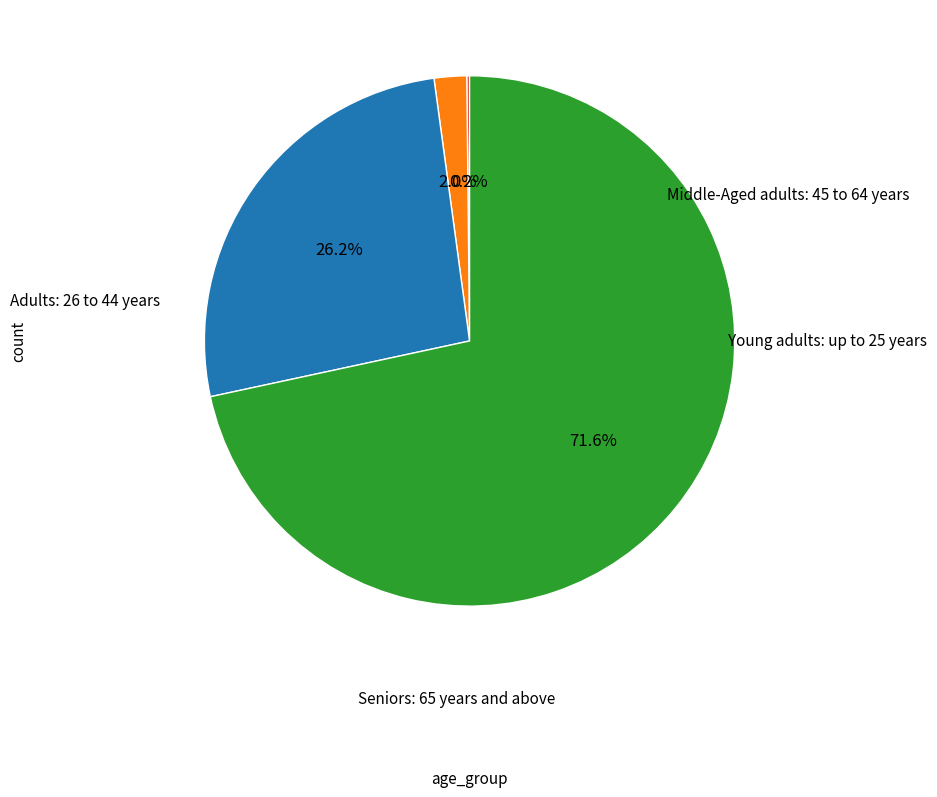

Does any single category account for the majority?

Yes